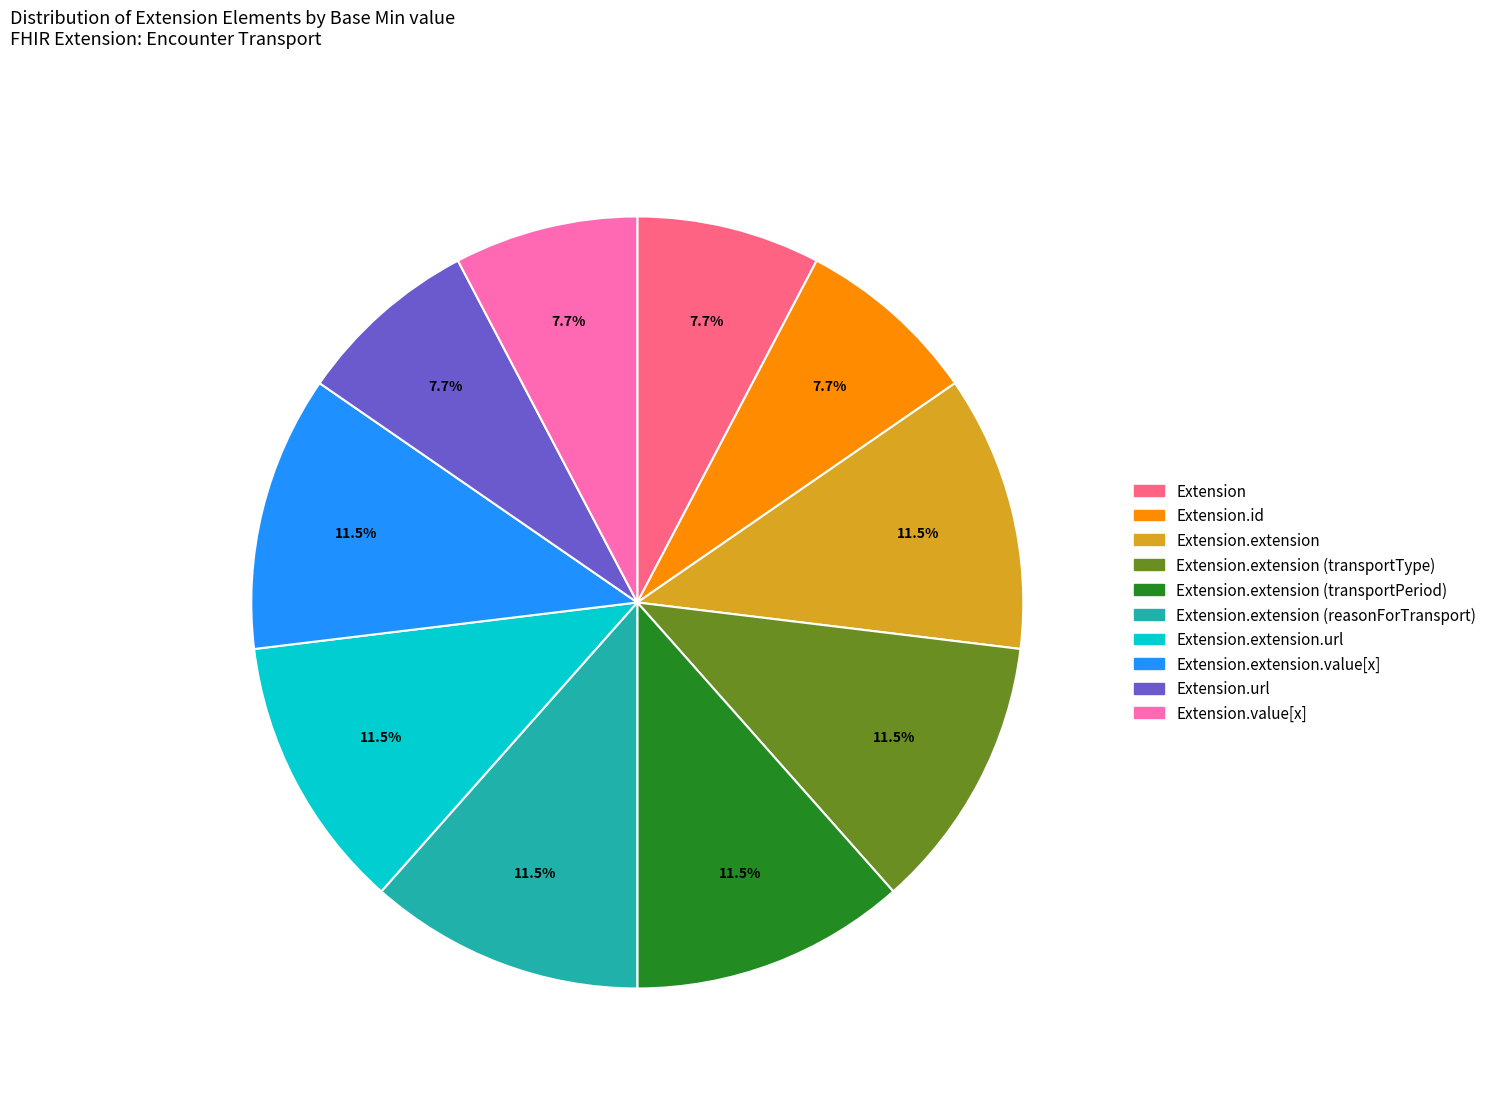

To the nearest percent, what is the average slice percentage?

10%